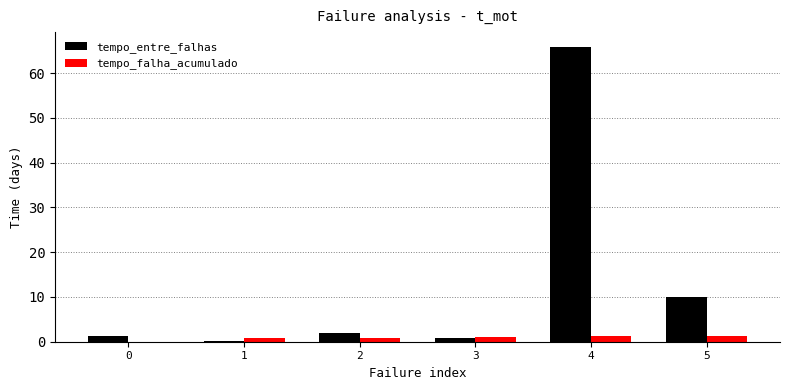

What is the sum of all tempo_entre_falhas values?

80.0